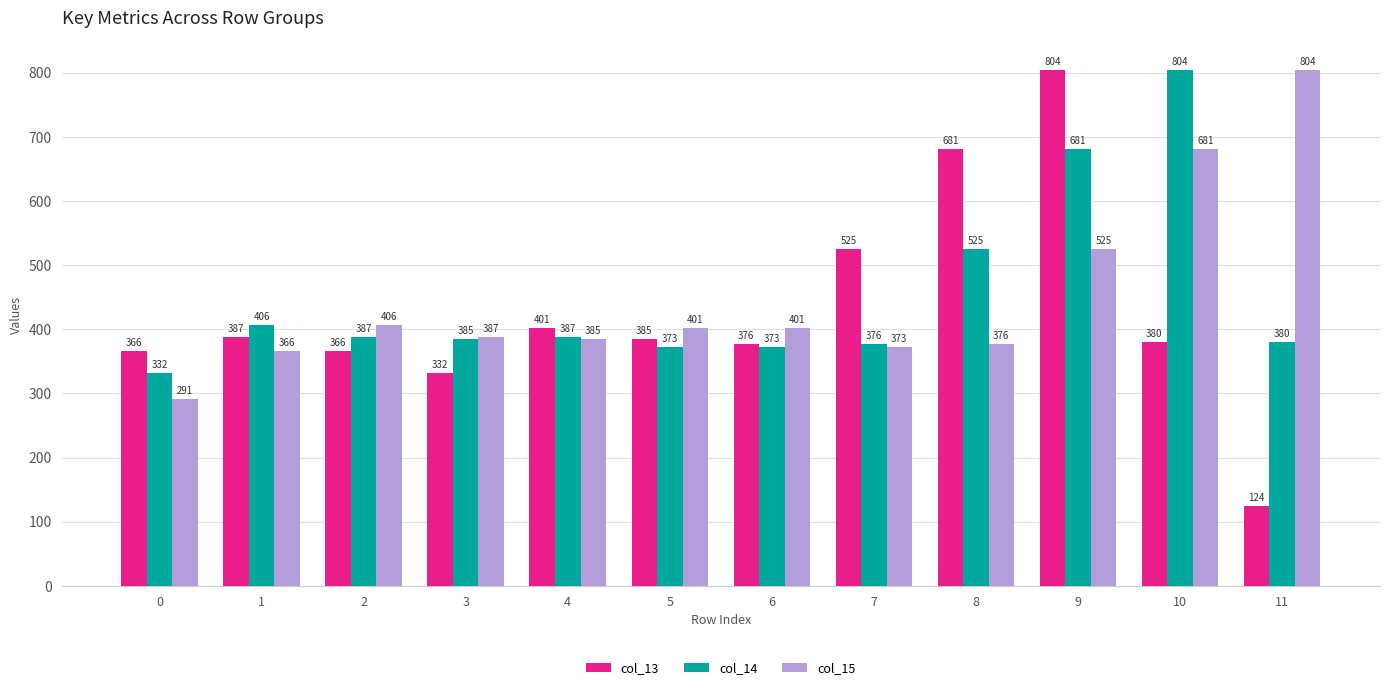

At which label does col_14 first exceed 387?

1